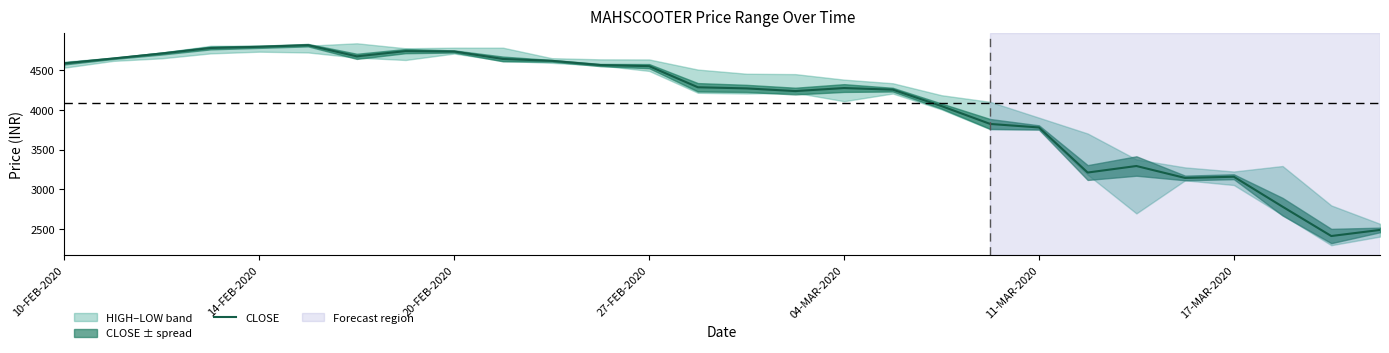

How many points are higher than both their immediate neighbors (excluding endpoints)?

5